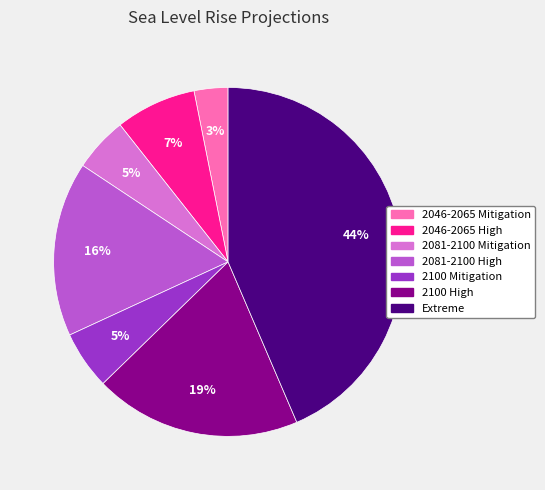

To the nearest percent, what percentage of the pie is 2046-2065 Mitigation?

3%